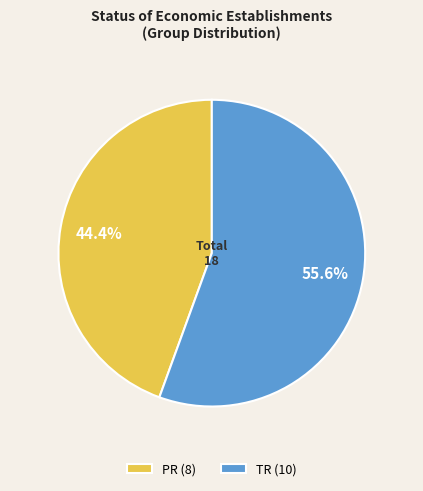

Does any single category account for the majority?

Yes